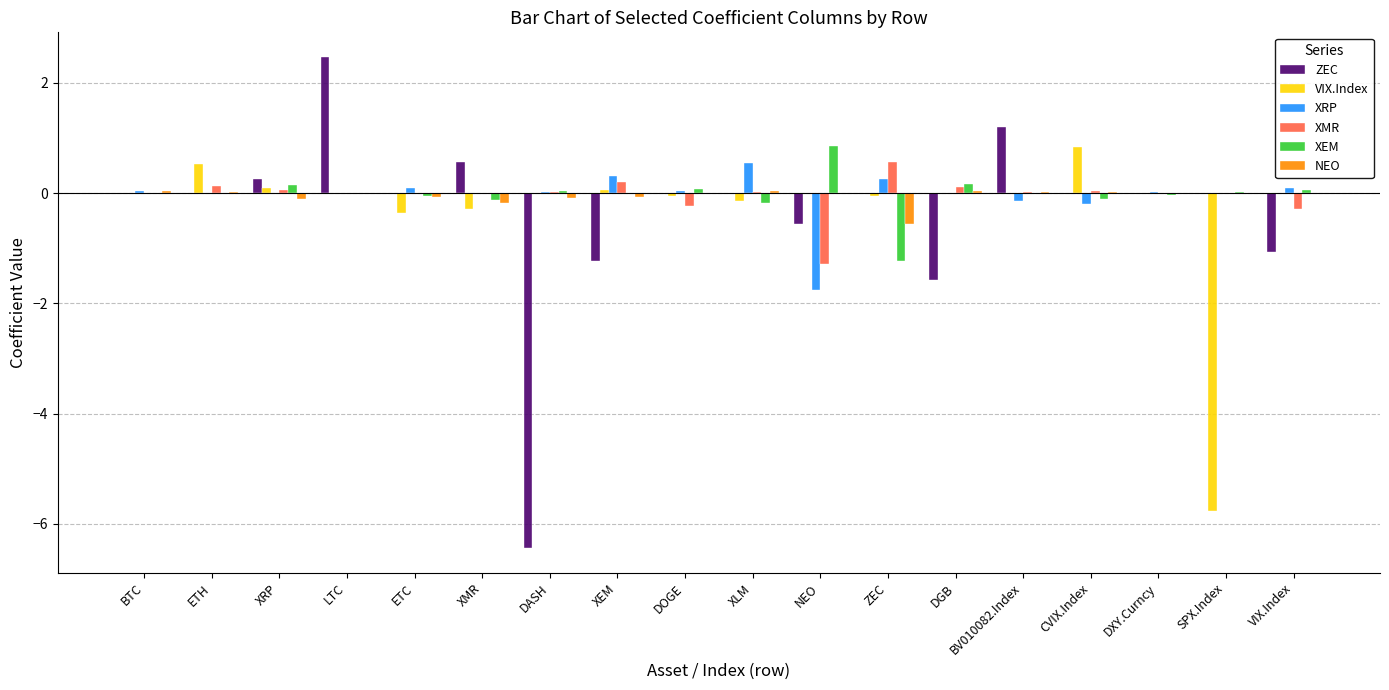

Between CVIX.Index and SPX.Index, which series saw the biggest shift?

VIX.Index